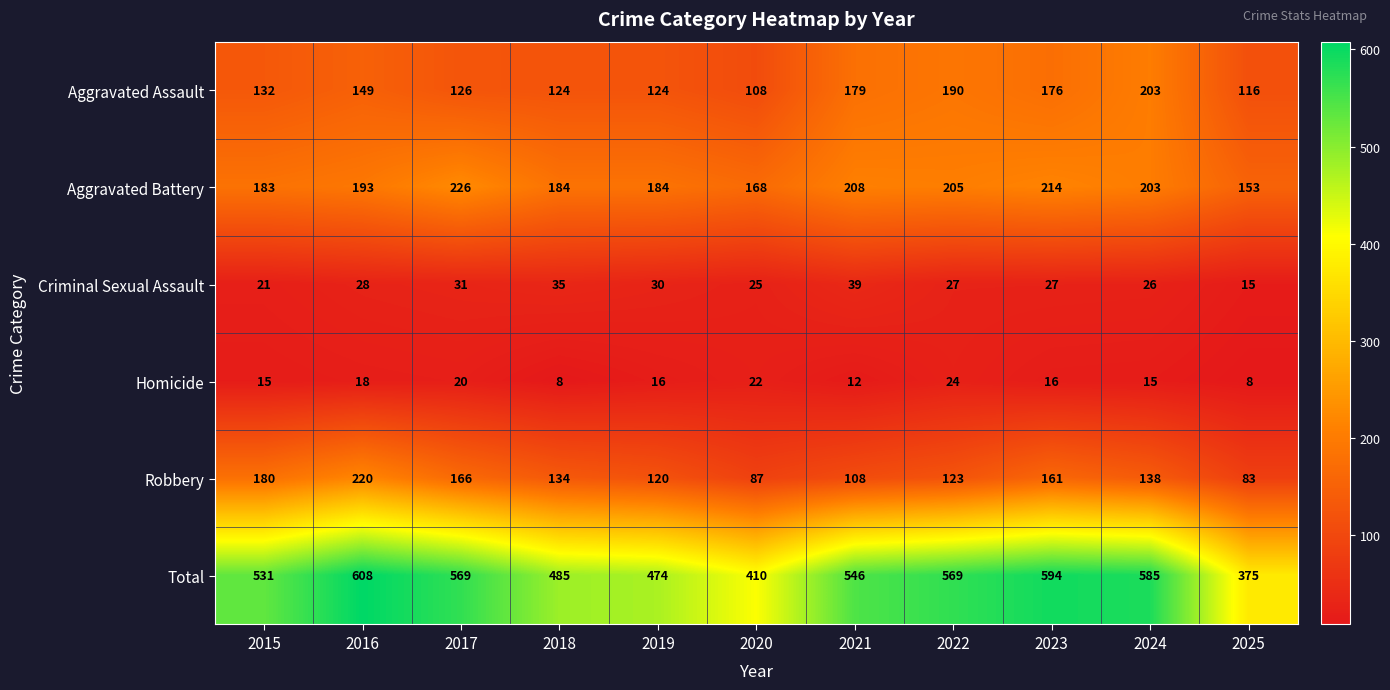

What is the difference between the maximum and minimum values in the Homicide series?

16